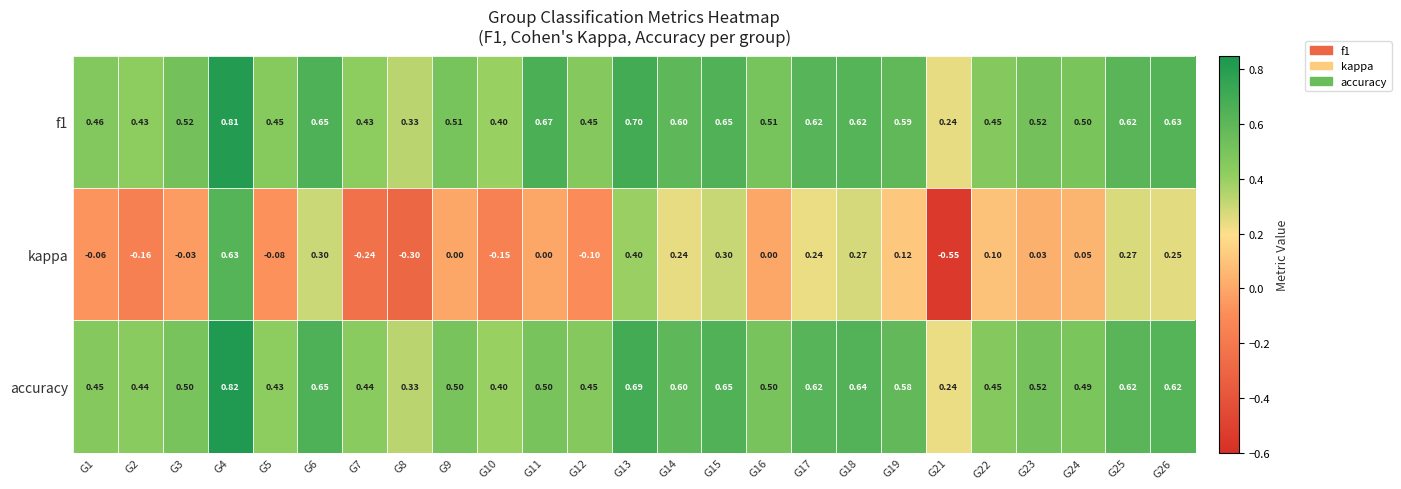

Is the value of accuracy at G9 greater than the value of kappa at G3?

Yes